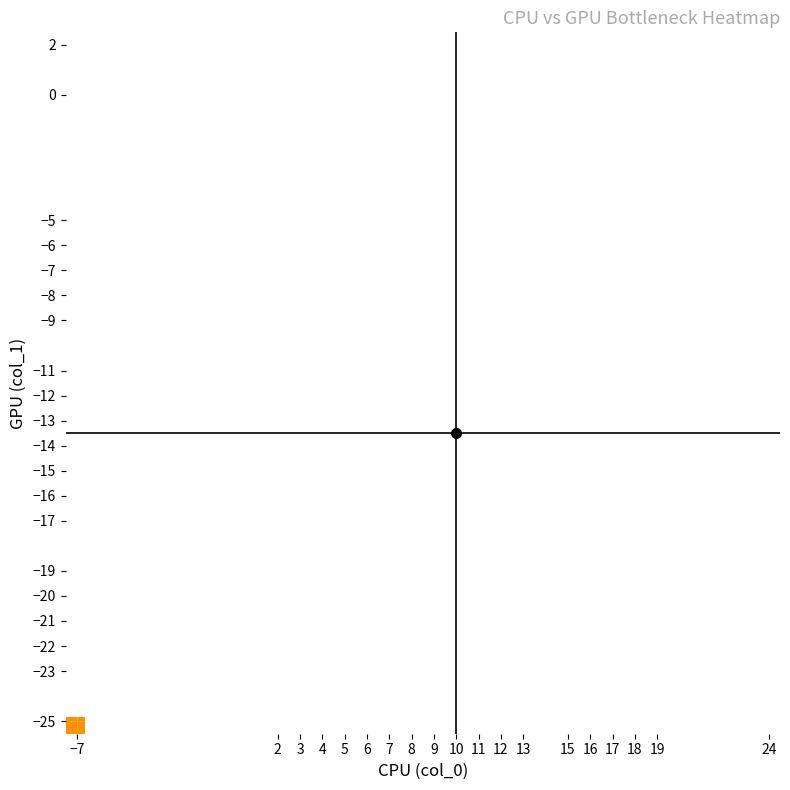

What is the maximum value shown in the chart?

30.0